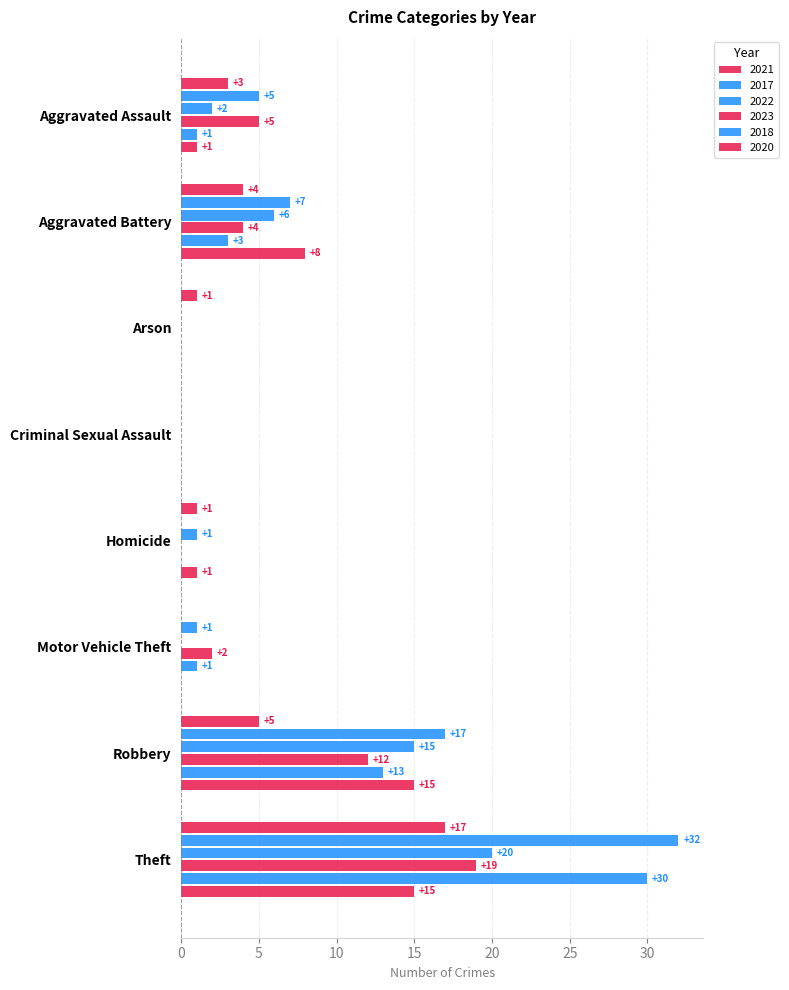

How many values in 2020 are above zero?

5